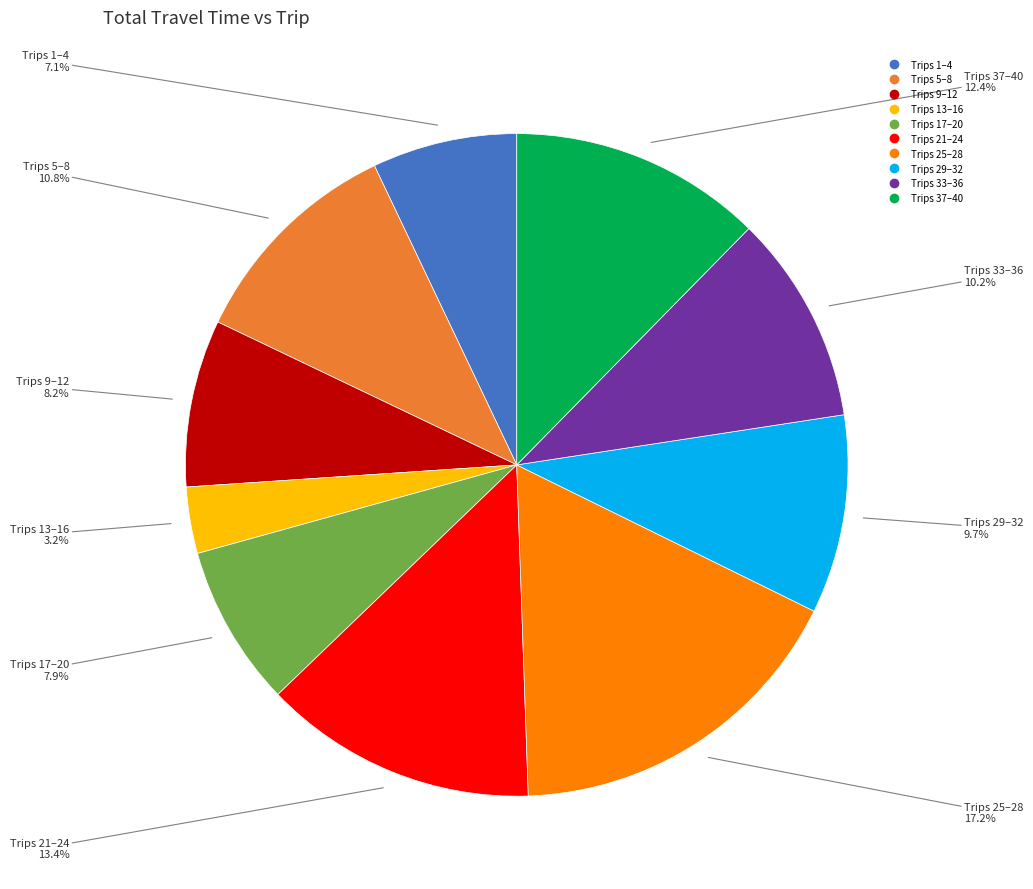

To the nearest percent, what is the difference between the largest and smallest slice percentages?

14%